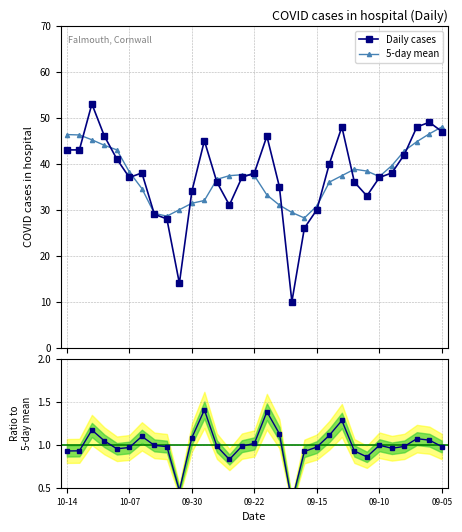

At which label does 5-day mean first exceed 37?

10-14